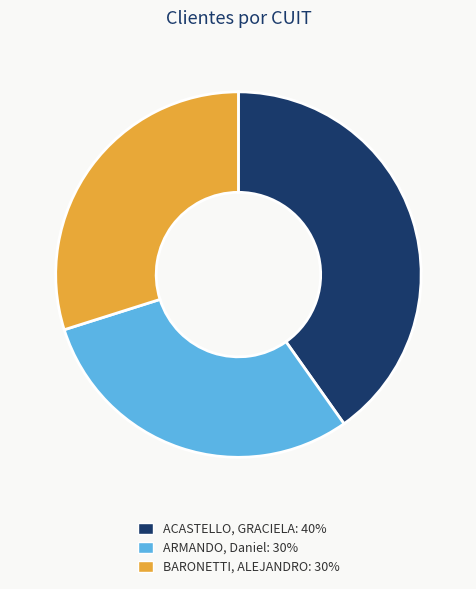

Do ARMANDO, Daniel: 30% and BARONETTI, ALEJANDRO: 30% together represent more than half of the pie?

Yes